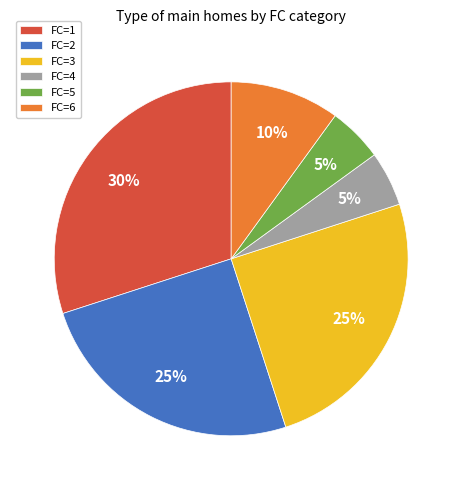

Is FC=5 the majority of the pie?

No